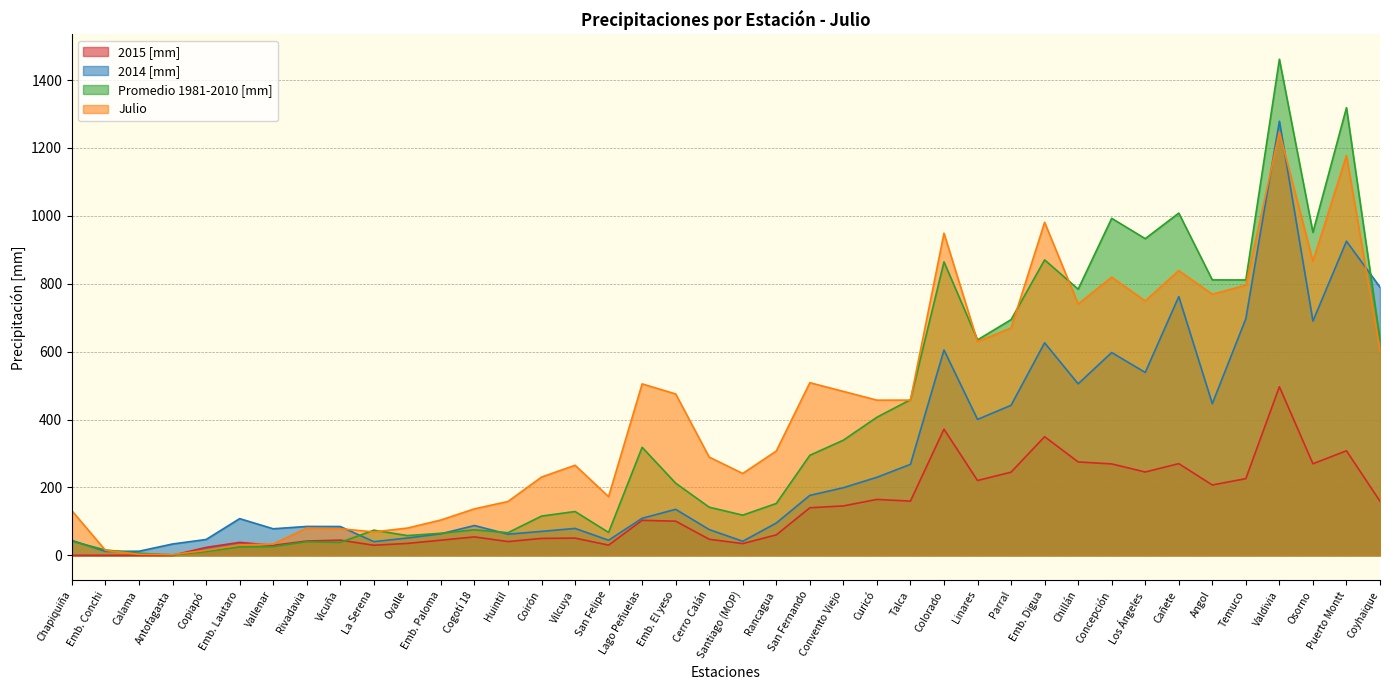

What is the label of the 9th point from the right?

Concepción